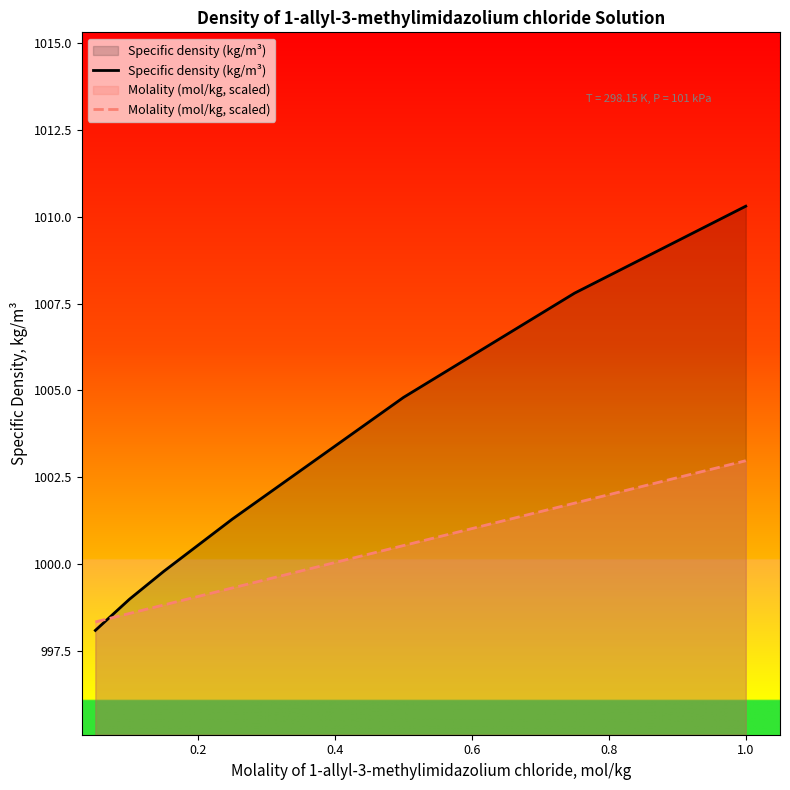

What is the difference between the maximum and minimum values in the Molality (mol/kg, scaled) series?

4.6